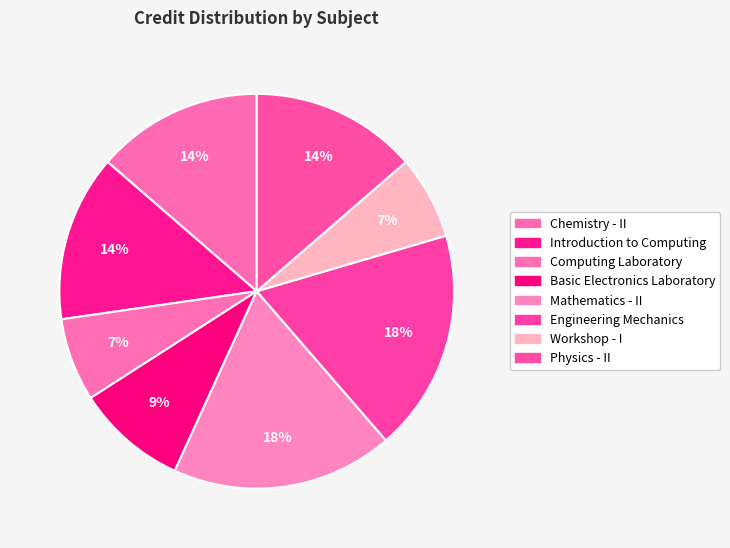

Combined, do Mathematics - II and Computing Laboratory account for over 50%?

No